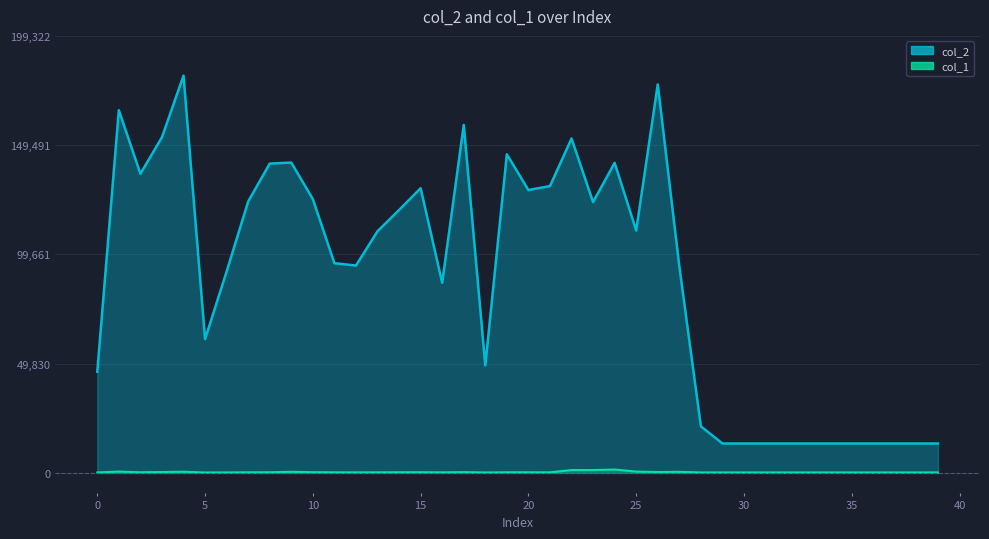

True or false: col_1 has a value of 347 at 33.

False